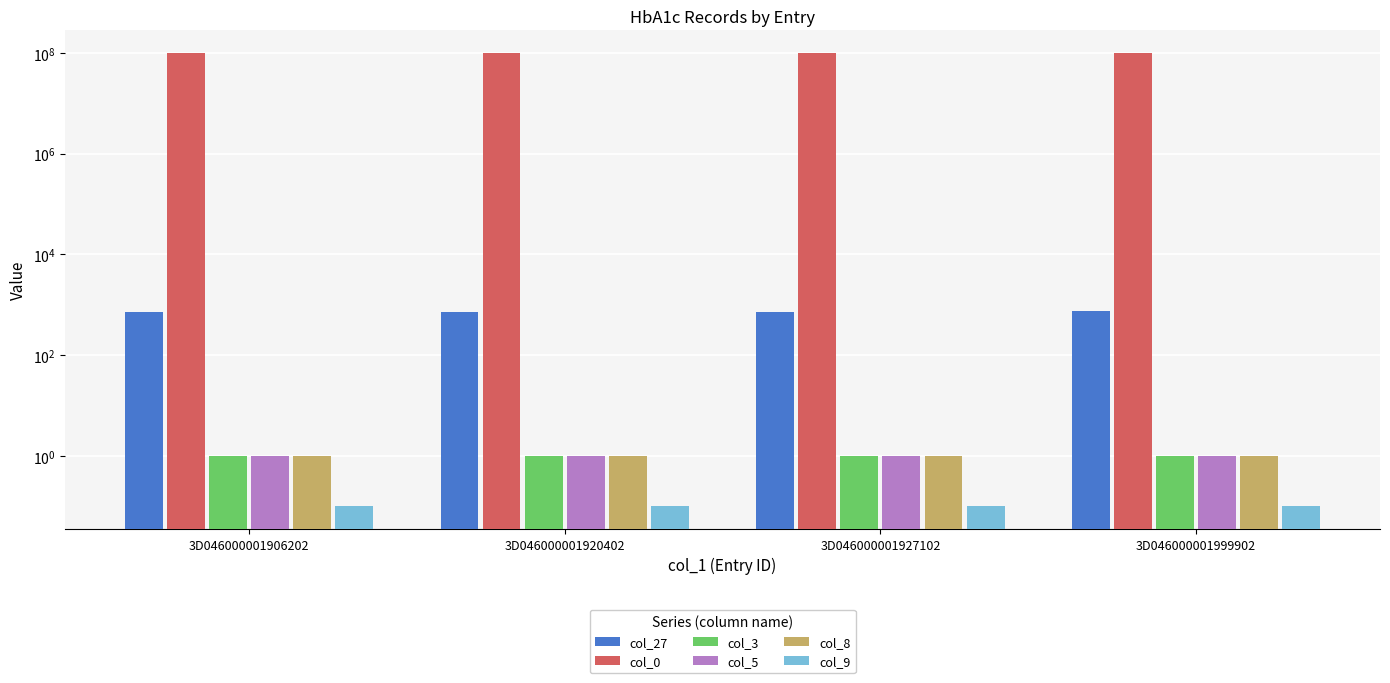

What is the difference between the highest and lowest values at 3D046000001906202?

99999998.9